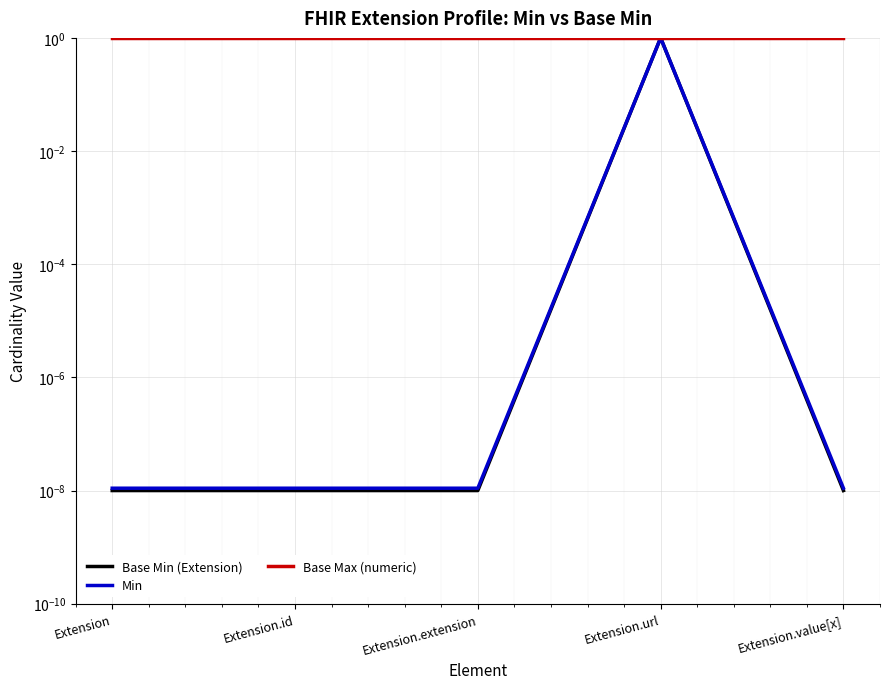

Reading left to right, transcribe all the data shown in this chart.

Base Min (Extension): Extension=0.0	Extension.id=0.0	Extension.extension=0.0	Extension.url=1.0	Extension.value[x]=0.0
Min: Extension=0.0	Extension.id=0.0	Extension.extension=0.0	Extension.url=1.0	Extension.value[x]=0.0
Base Max (numeric): Extension=1.0	Extension.id=1.0	Extension.extension=1.0	Extension.url=1.0	Extension.value[x]=1.0